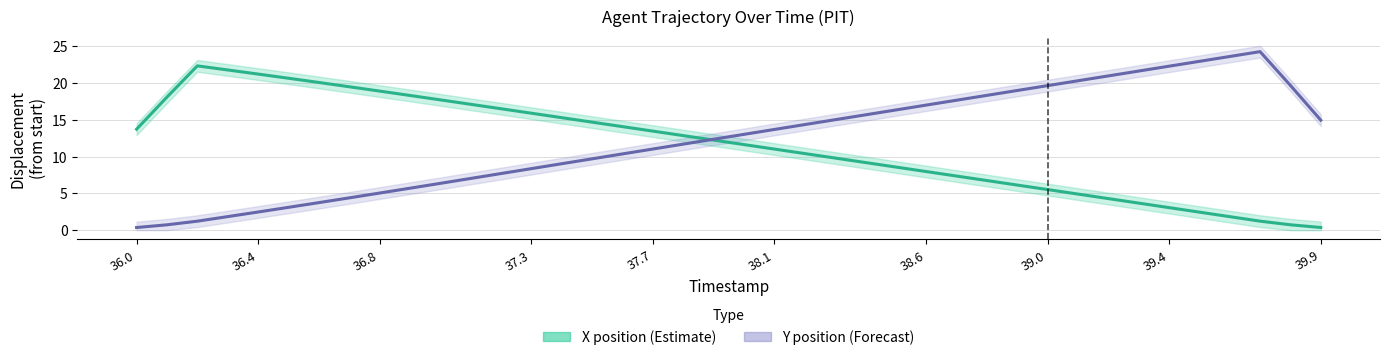

Which category has the lowest value across all series?

36.0